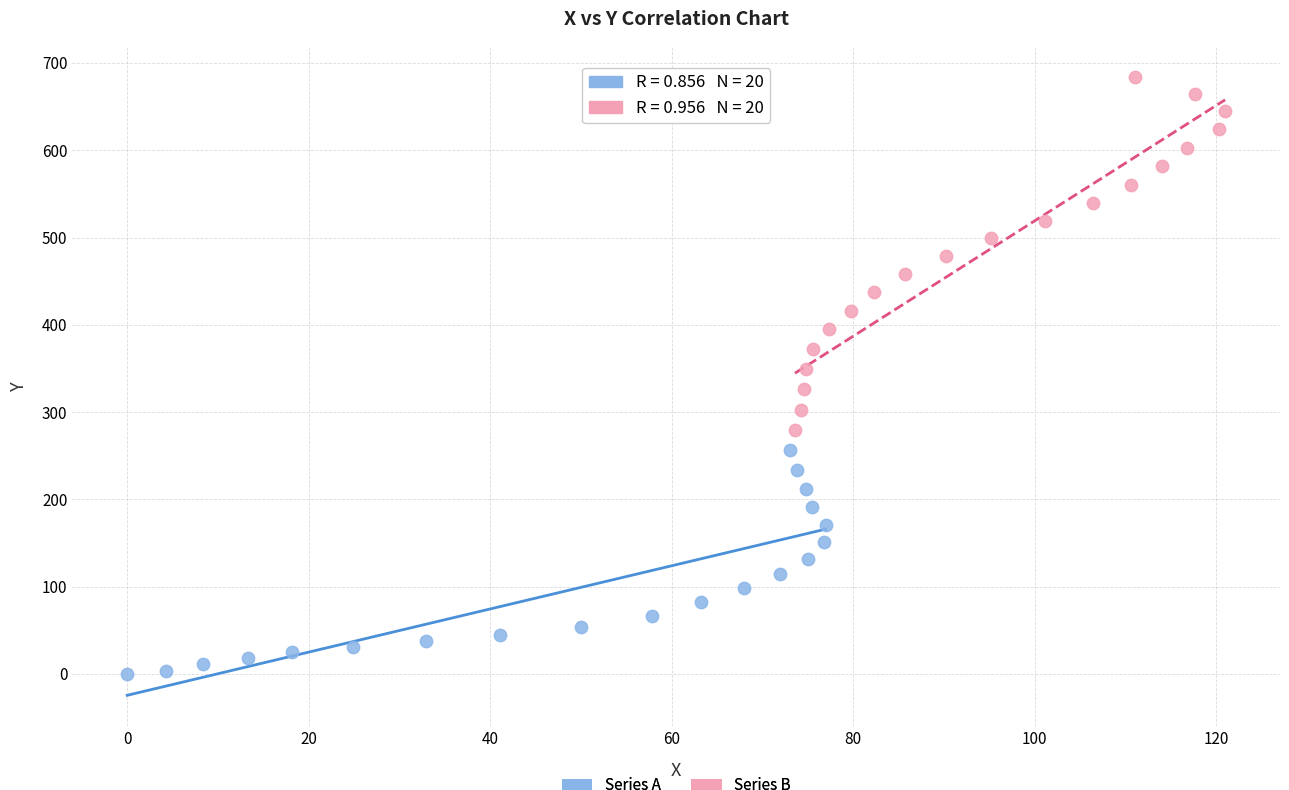

Which series contains the lowest Y value?

Series A